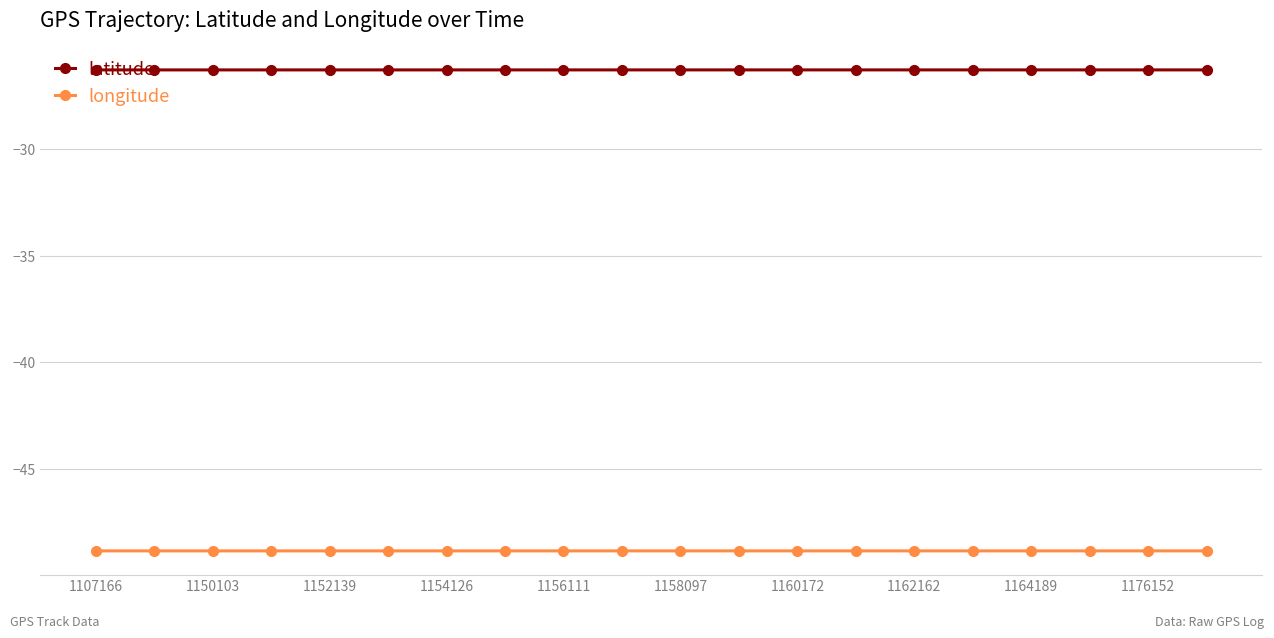

True or false: latitude and longitude cross at least once.

False